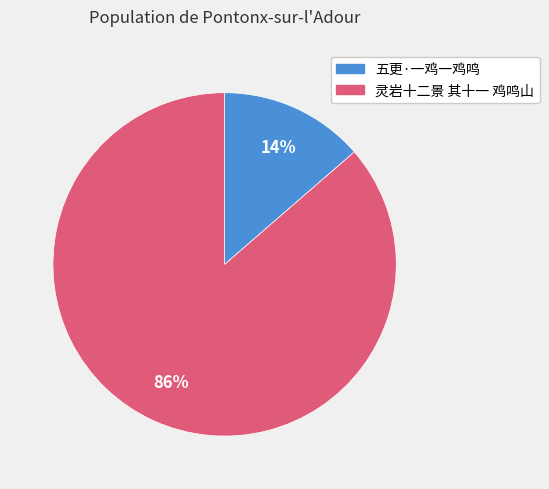

To the nearest percent, what is the combined percentage of 灵岩十二景 其十一 鸡鸣山 and 五更·一鸡一鸡鸣?

100%